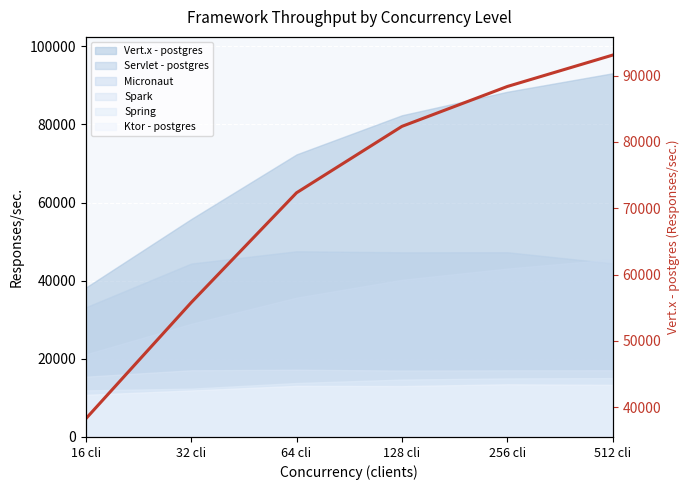

The value at 256 cli is 88372. True or false?

True